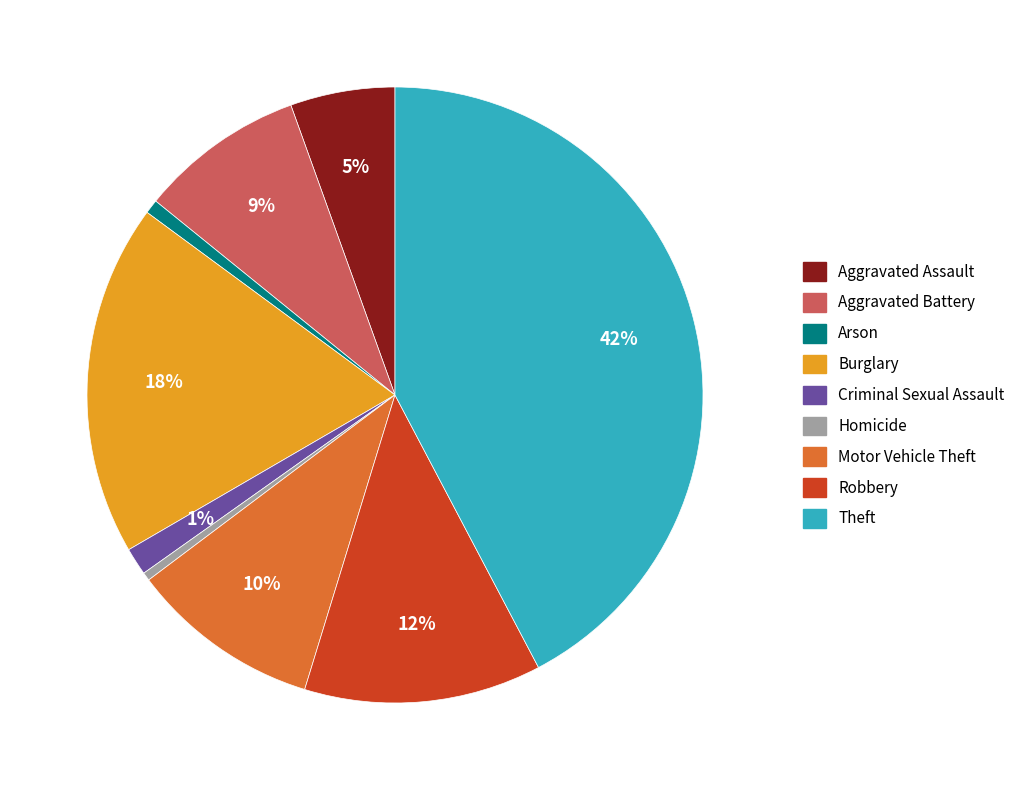

Count the number of slices in the pie.

9